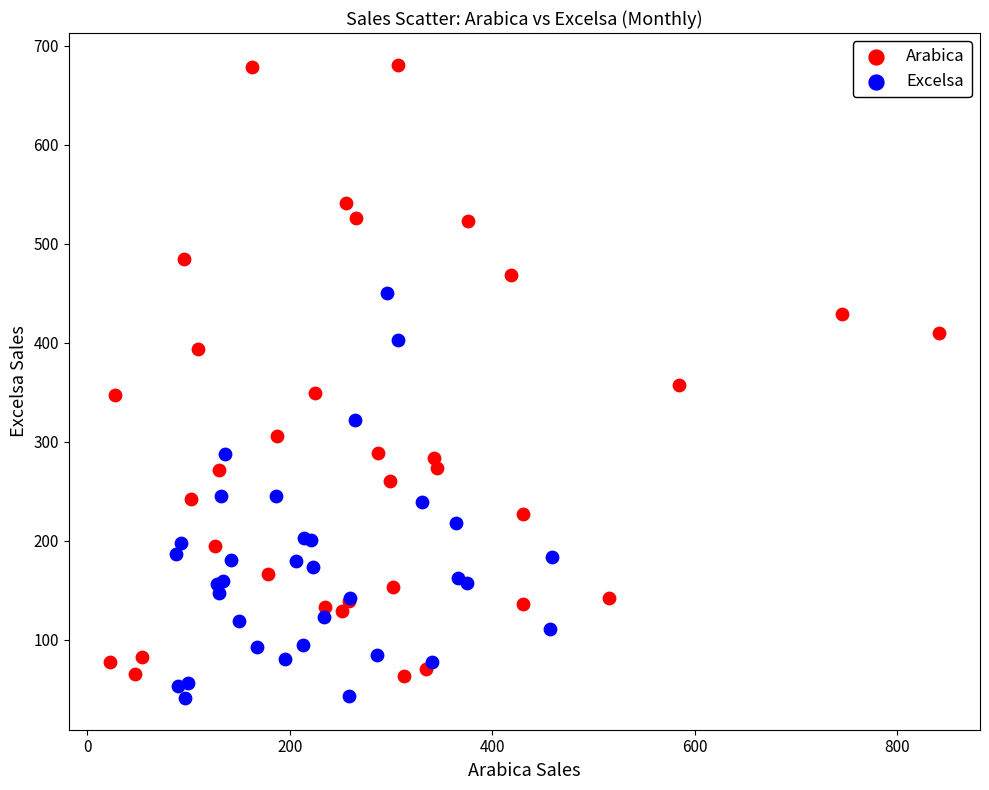

Which series has the largest Y range (max minus min)?

Arabica